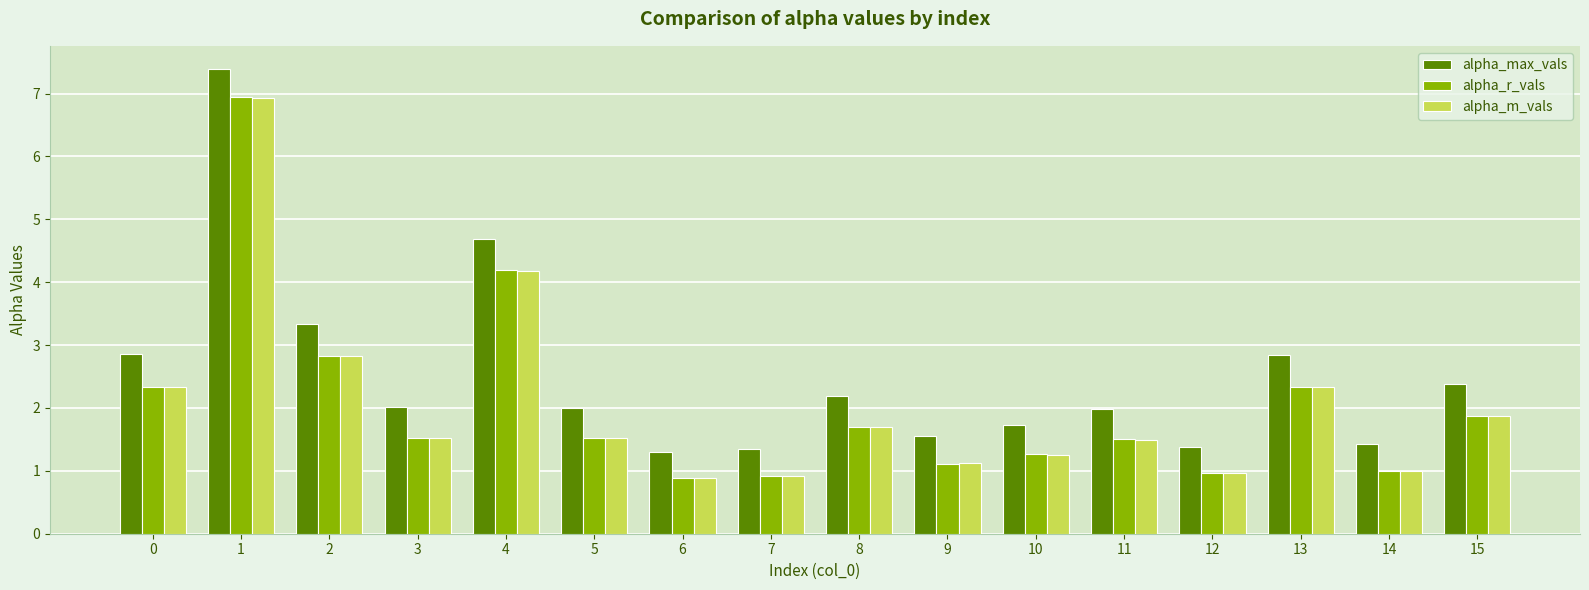

What is the sum of all alpha_r_vals values?

32.9